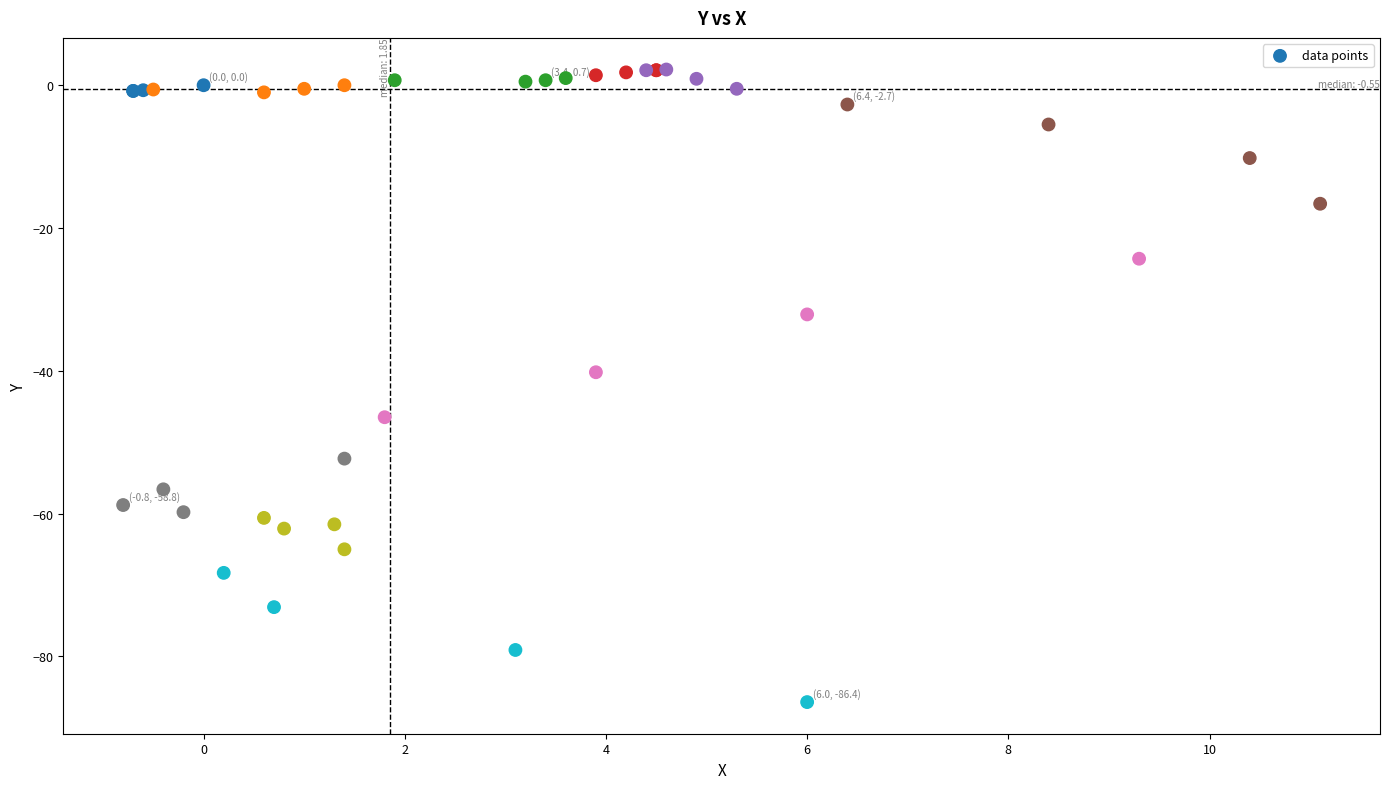

What Y value in the scatter plot is closest to -42?

-40.2